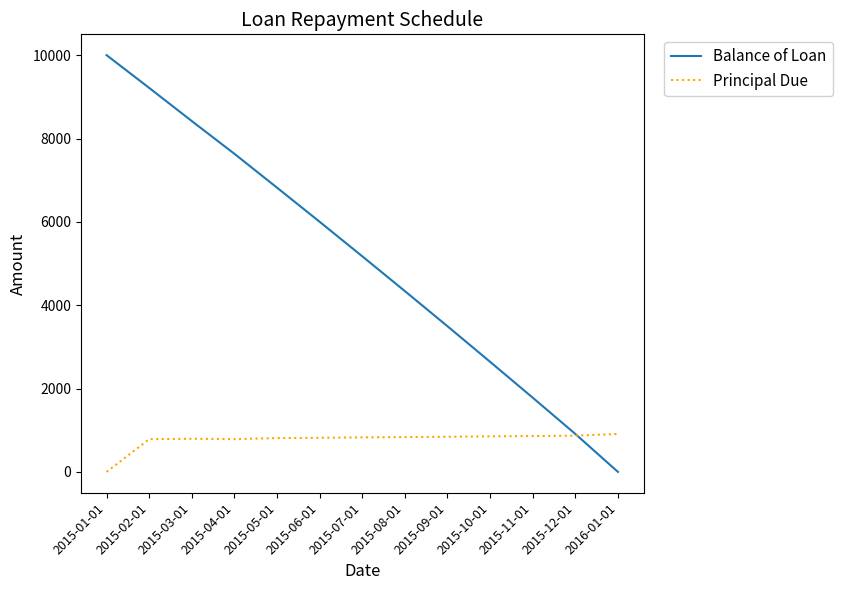

True or false: Principal Due and Balance of Loan intersect in this chart.

True